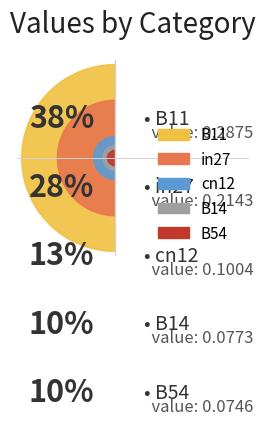

Is in27 the majority of the pie?

No